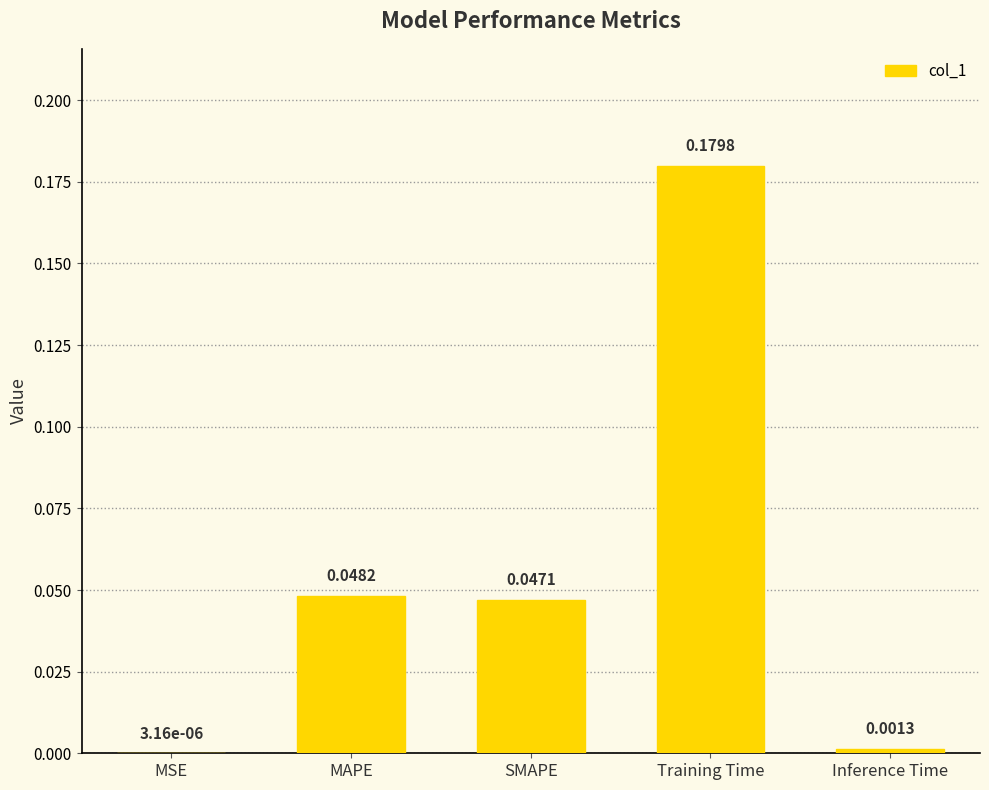

Which has a higher value, MSE or Training Time?

Training Time